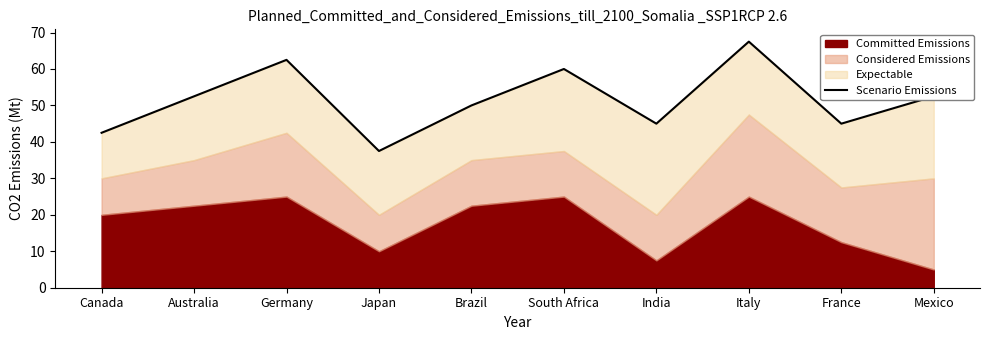

What is the greatest value displayed?

67.5